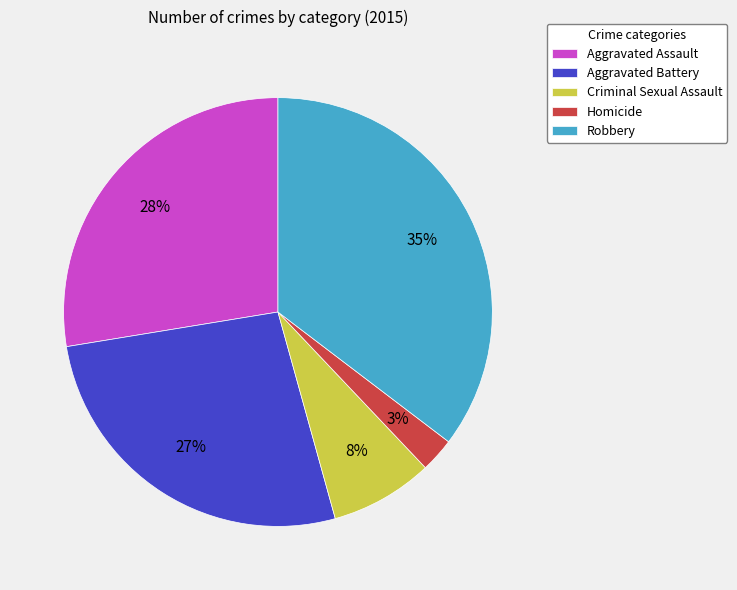

Is the sum of Criminal Sexual Assault and Aggravated Battery greater than half?

No